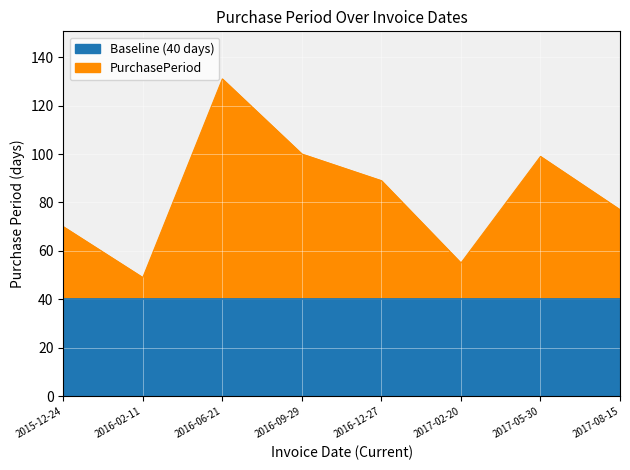

What is the label of the 7th point from the right?

2016-02-11